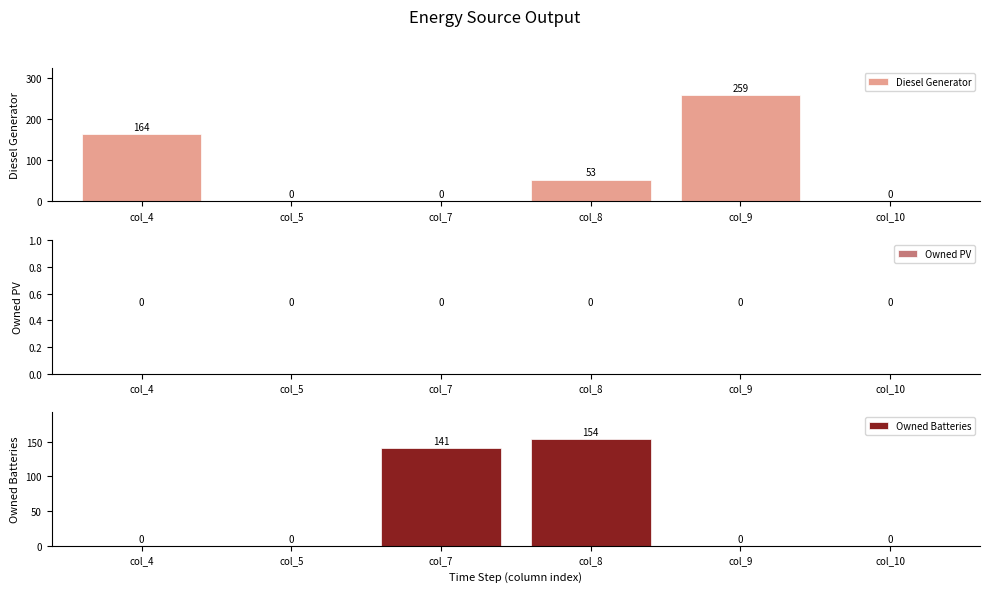

Rank the series at col_4 from lowest to highest value.

Owned PV, Owned Batteries, Diesel Generator